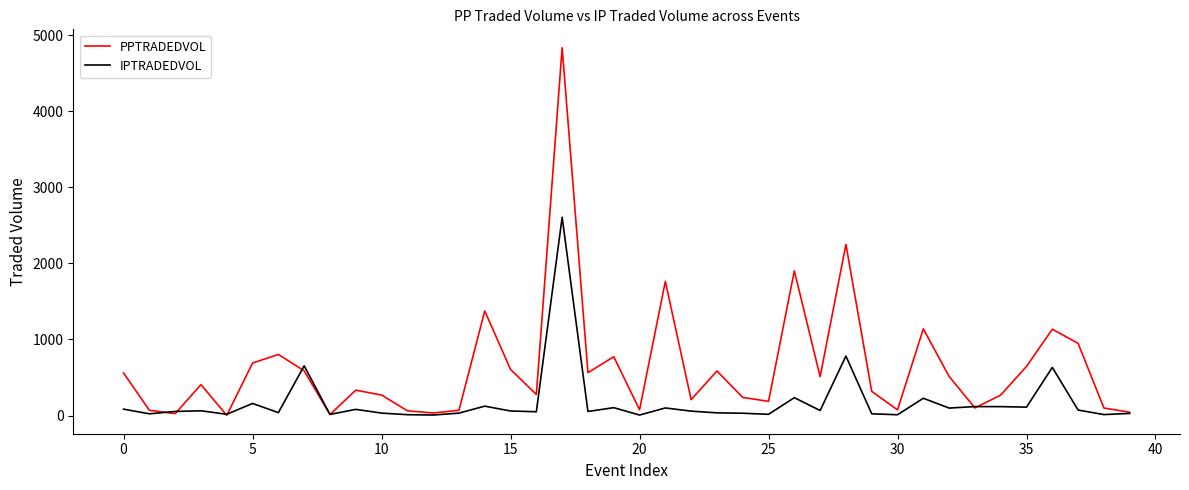

Rank the series by their average value, from highest to lowest.

PPTRADEDVOL, IPTRADEDVOL